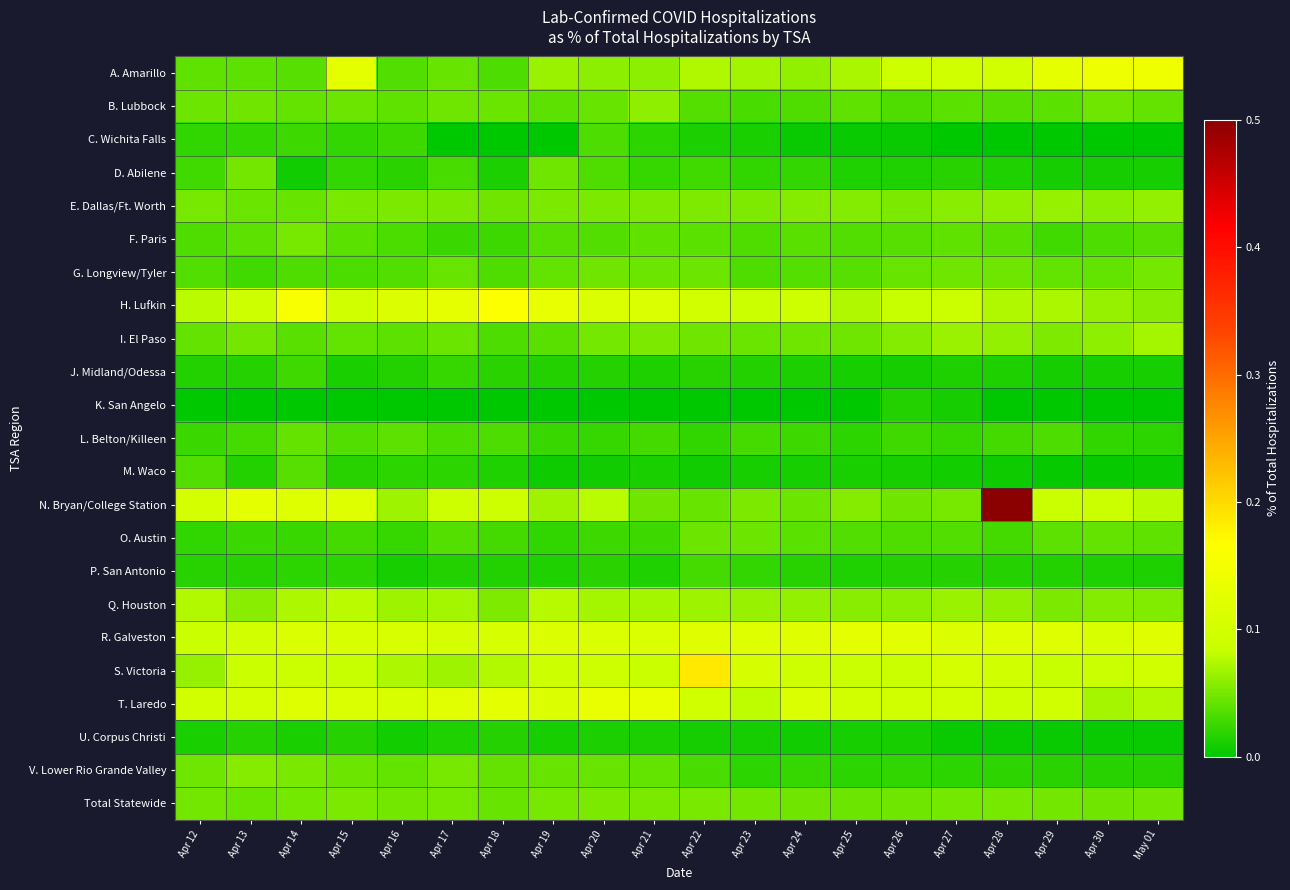

Between Apr 15 and Apr 18, which is larger?

Apr 15